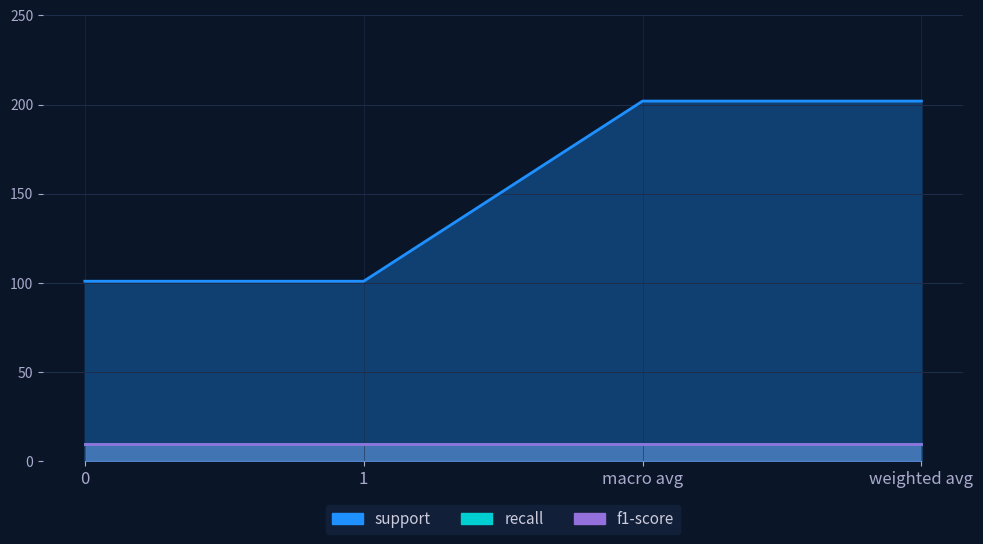

Reading right to left, transcribe all the data shown in this chart.

support: 202.0	202.0	101.0	101.0
recall: 1.0	1.0	1.0	1.0
f1-score: 1.0	1.0	1.0	1.0